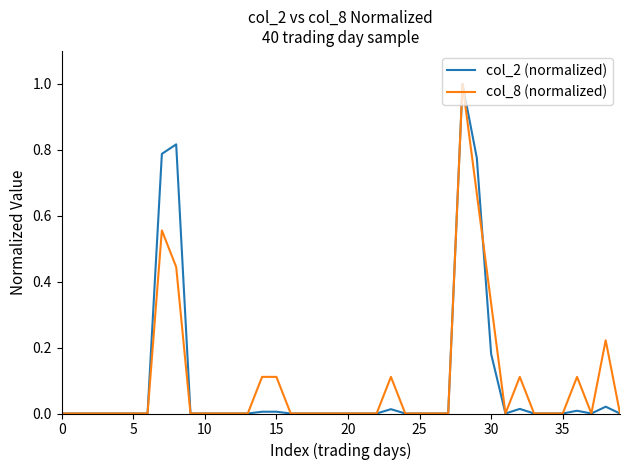

What is the highest value of the col_8 (normalized) series?

1.0